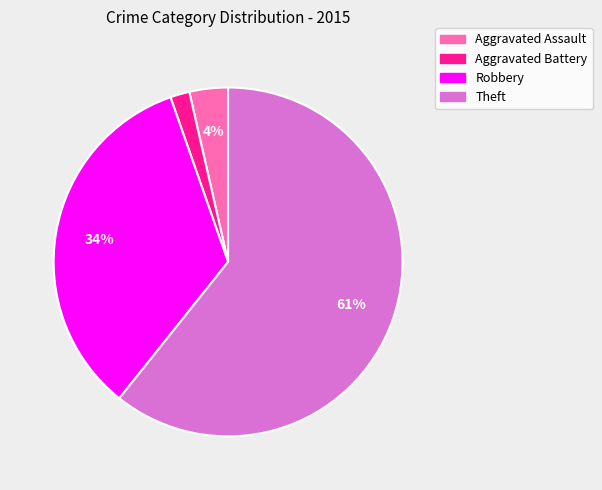

To the nearest percent, what portion does Robbery represent?

34%